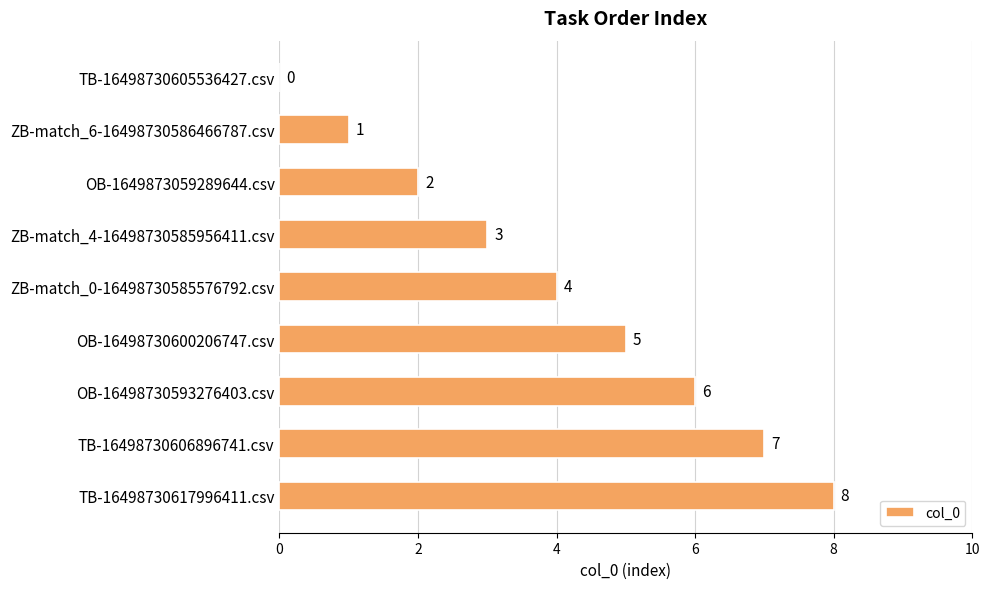

Count the number of categories in the chart.

9